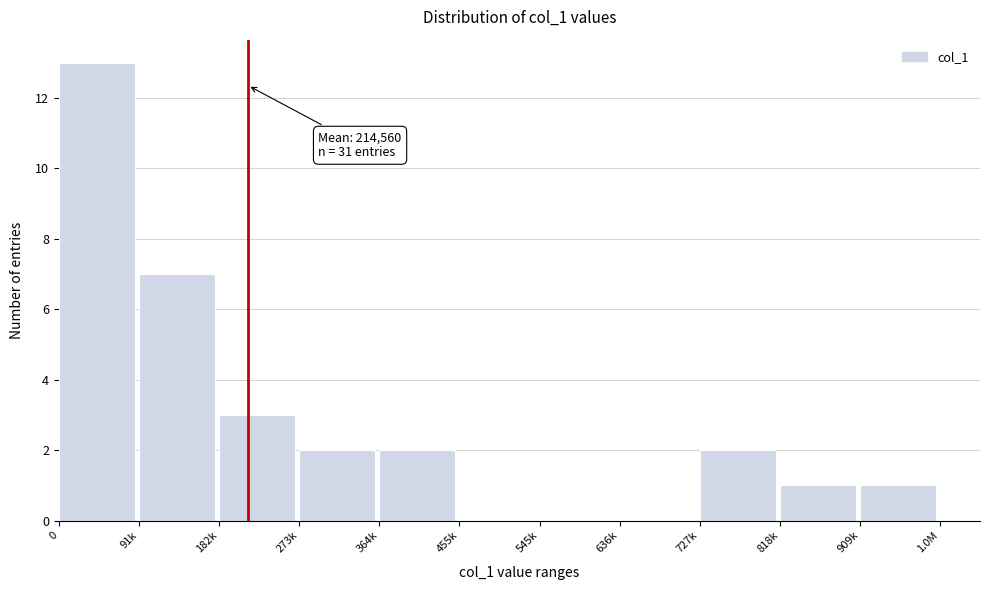

Reading left to right, extract all data points from this chart.

0=13	91k=7	182k=3	273k=2	364k=2	455k=0	545k=0	636k=0	727k=2	818k=1	909k=1